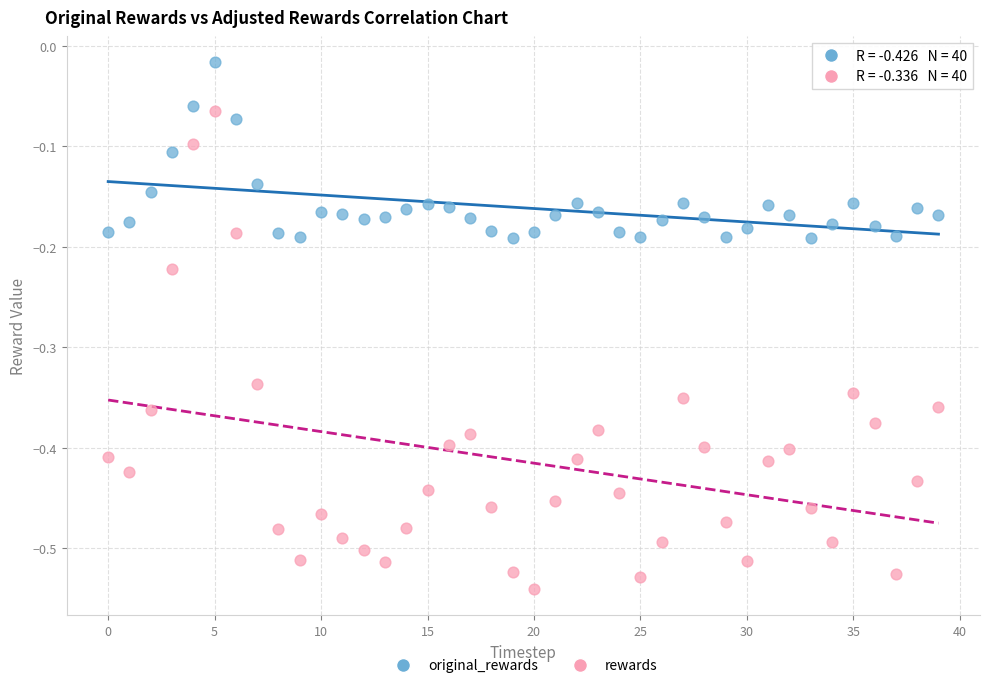

Across all data points, what is the range of Y values (max minus min)?

0.5